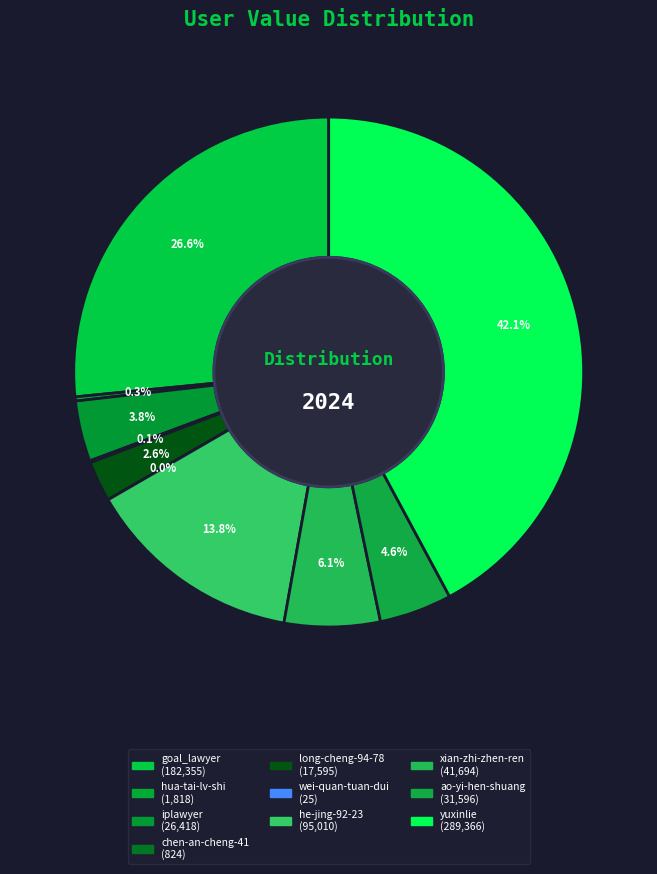

Rank the categories by value from lowest to highest.

wei-quan-tuan-dui, chen-an-cheng-41, hua-tai-lv-shi, long-cheng-94-78, iplawyer, ao-yi-hen-shuang, xian-zhi-zhen-ren, he-jing-92-23, goal_lawyer, yuxinlie